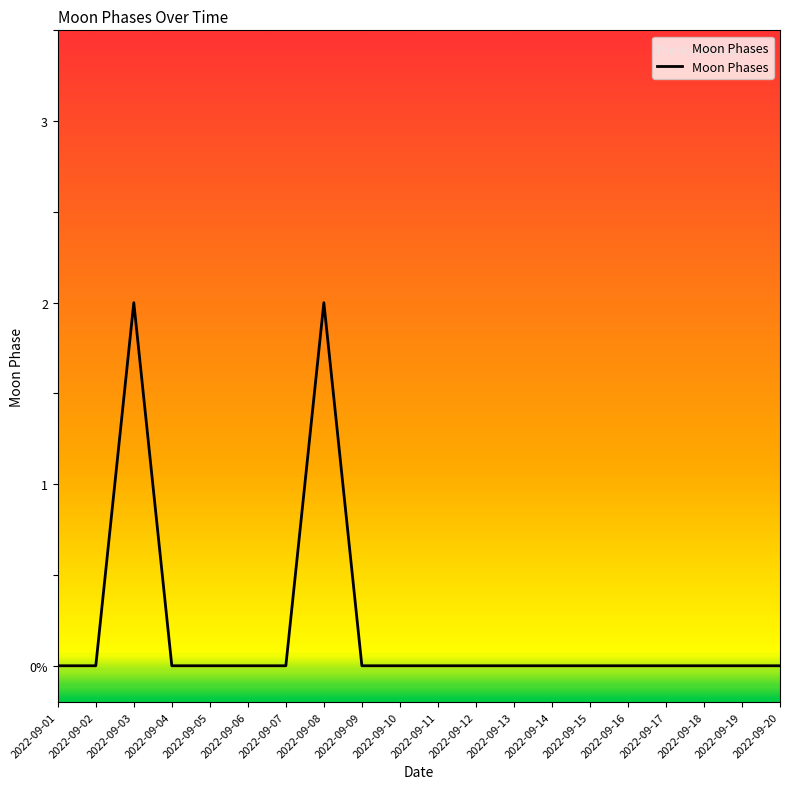

Does the chart display data point markers on the line(s)?

No